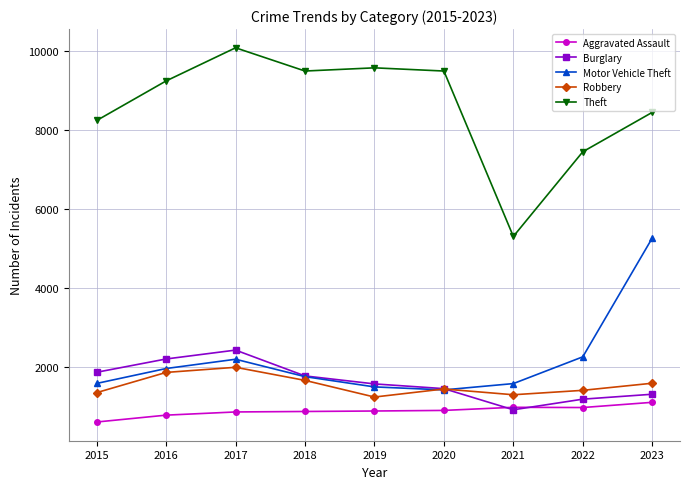

Does the chart have visible grid lines?

Yes